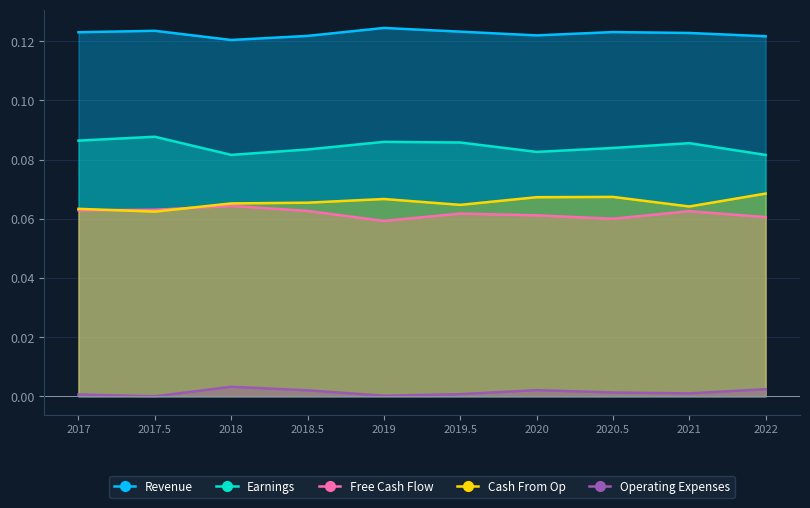

Does the chart have visible grid lines?

Yes